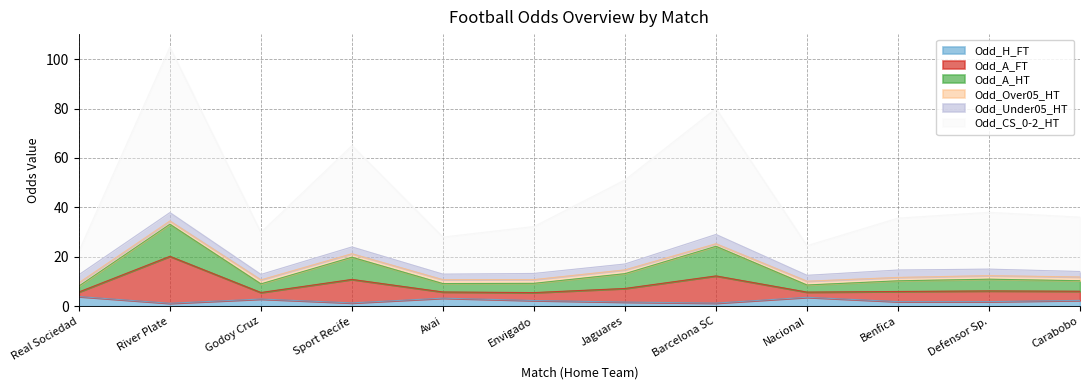

At which category is the sum across all series the highest?

River Plate